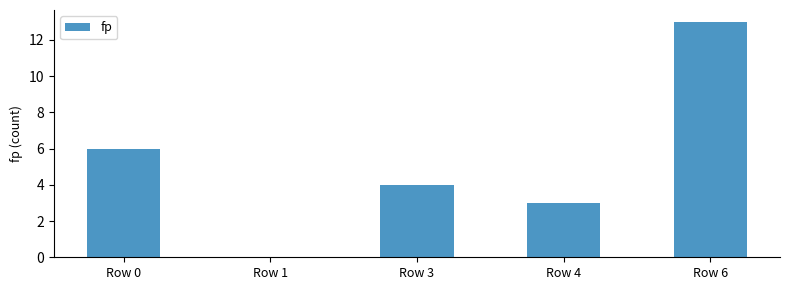

What is the sum of all values?

26